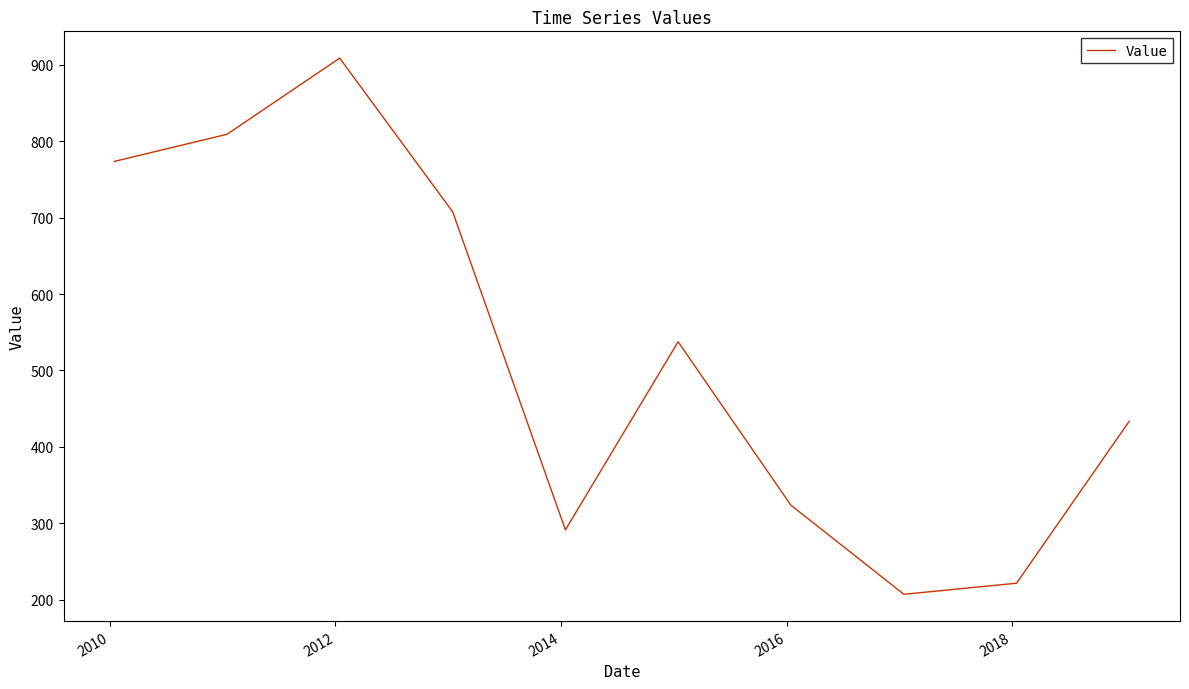

What is the minimum value shown in the chart?

207.4